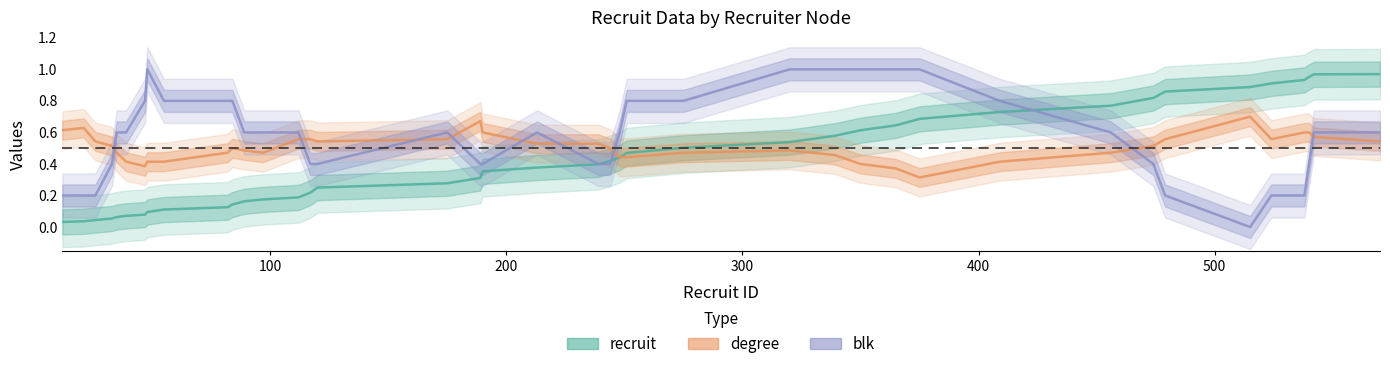

Which series has the largest total across all categories?

blk